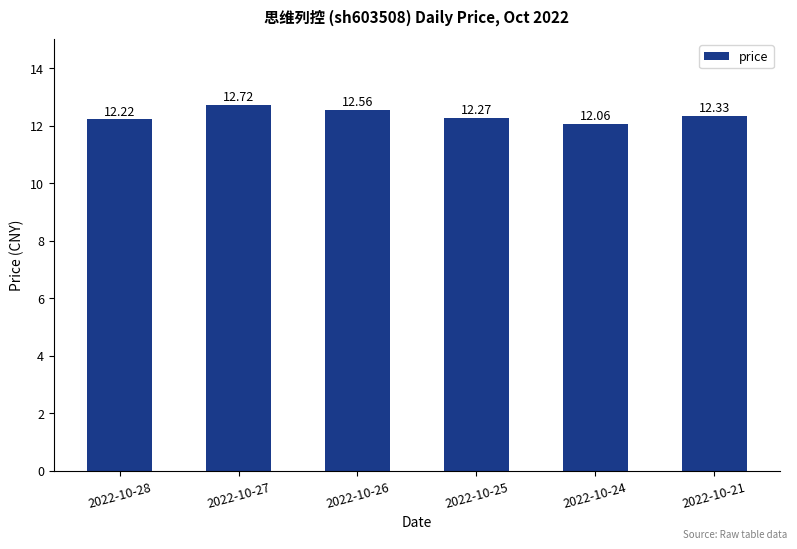

Read the value at 2022-10-24.

12.1